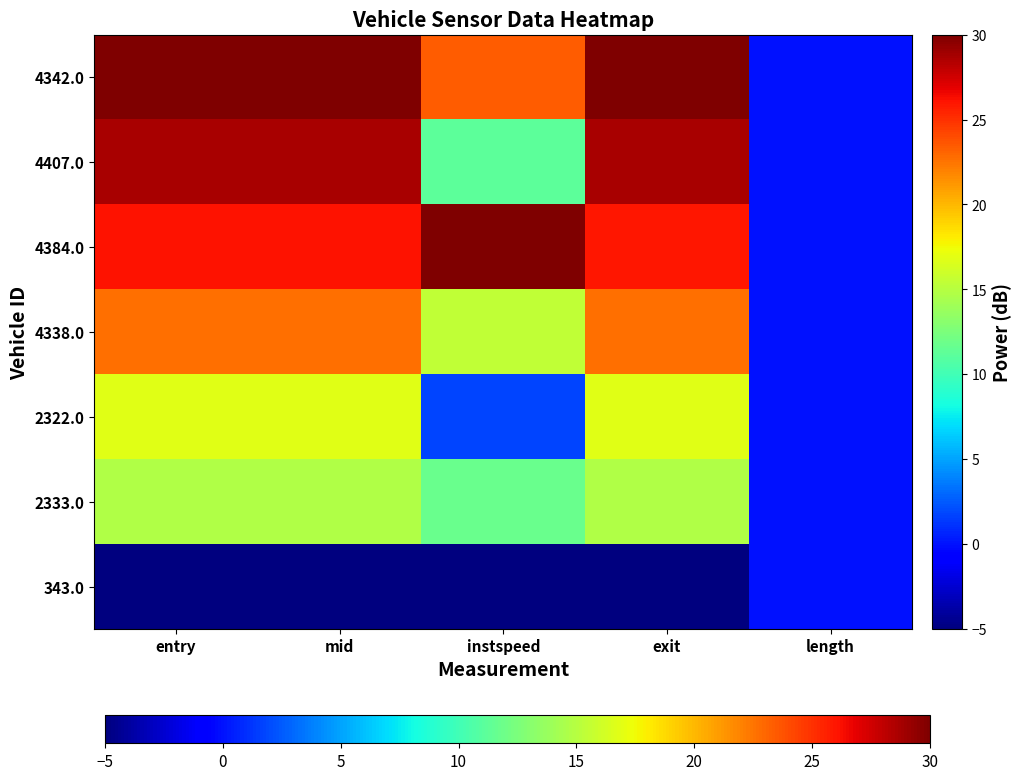

How many series are shown in this chart?

7